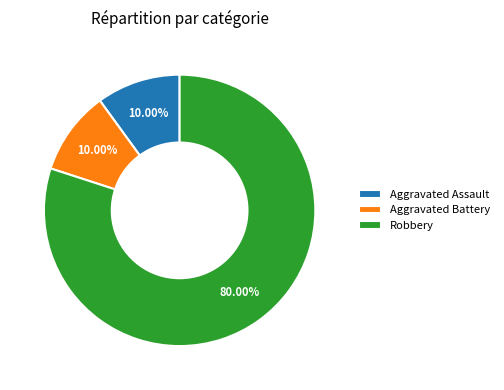

True or false: Robbery accounts for 80% of the total.

True